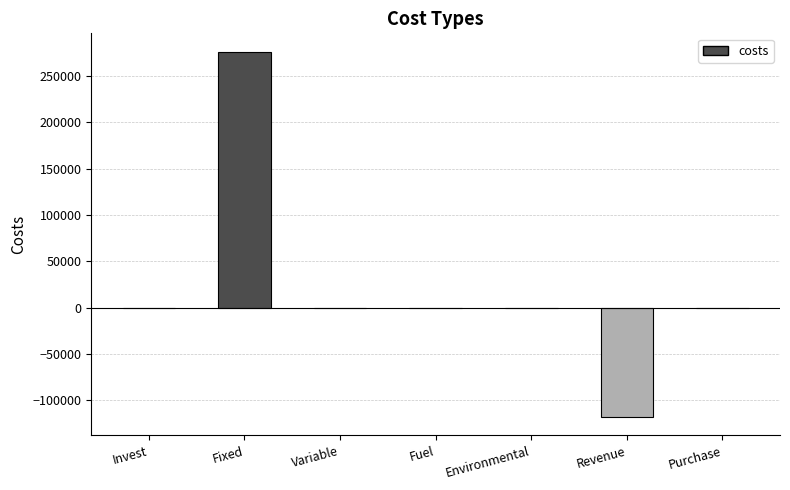

Count the number of data series in this chart.

1